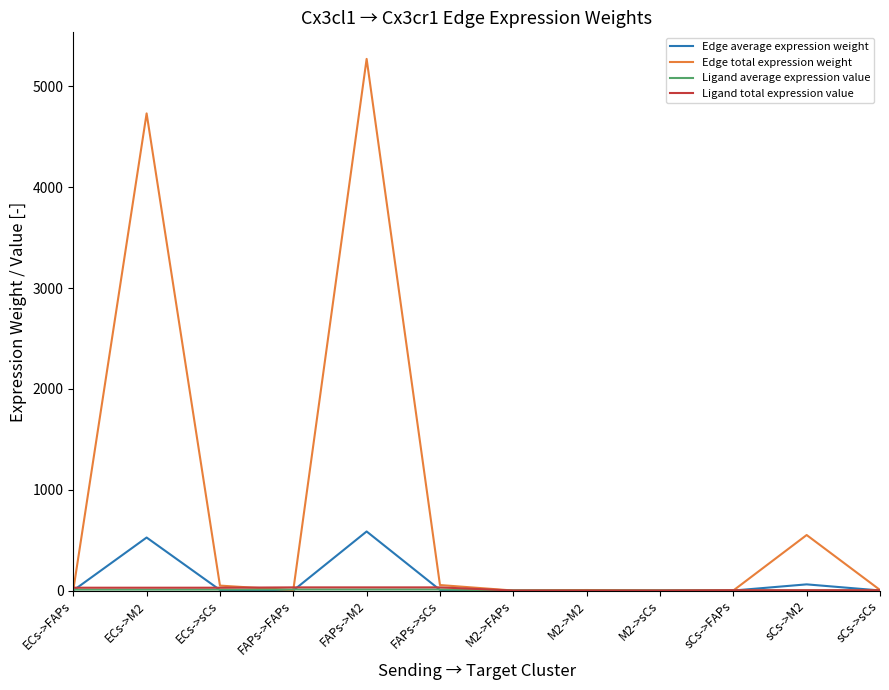

Which series has the largest range (max minus min)?

Edge total expression weight